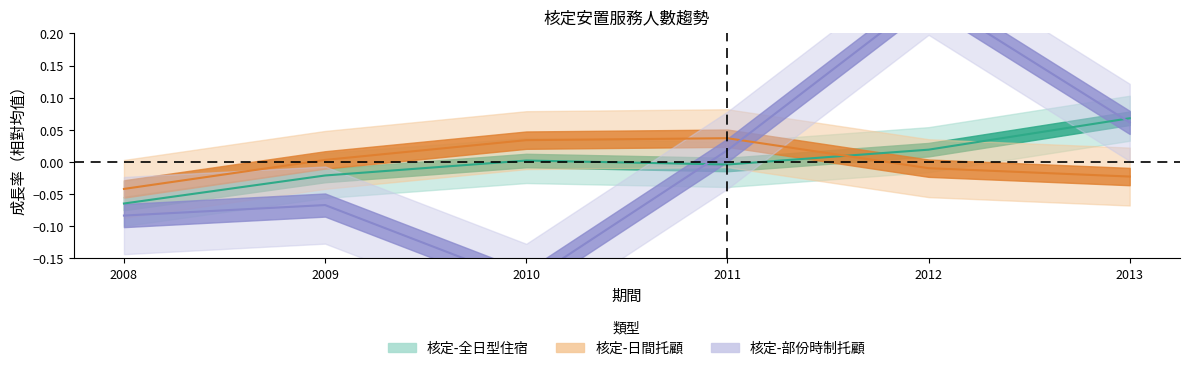

What is the total value across all series at 2012?

0.3